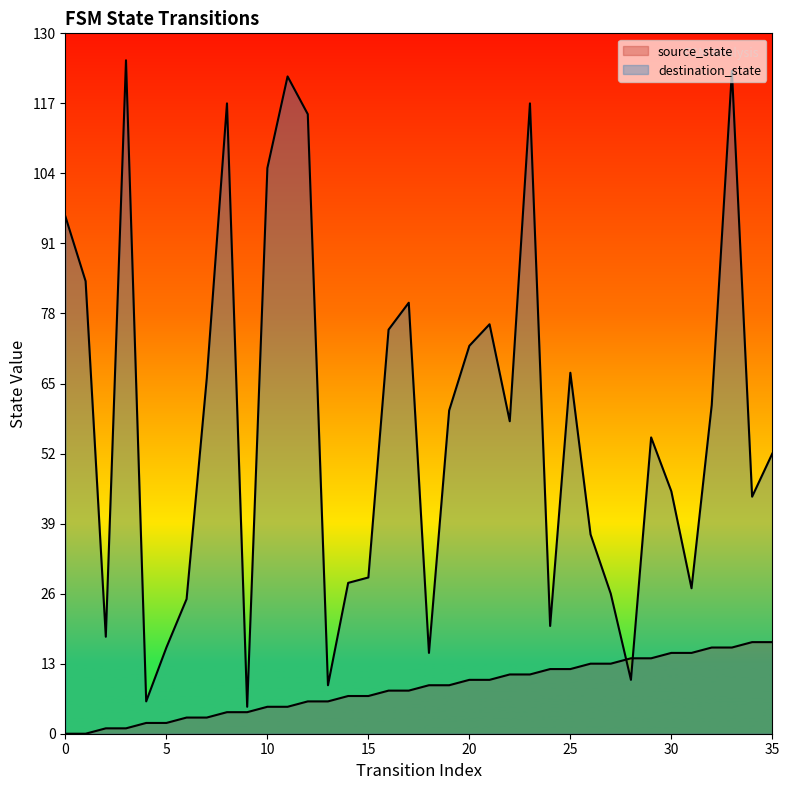

At how many categories does at least one series exceed 28?

24